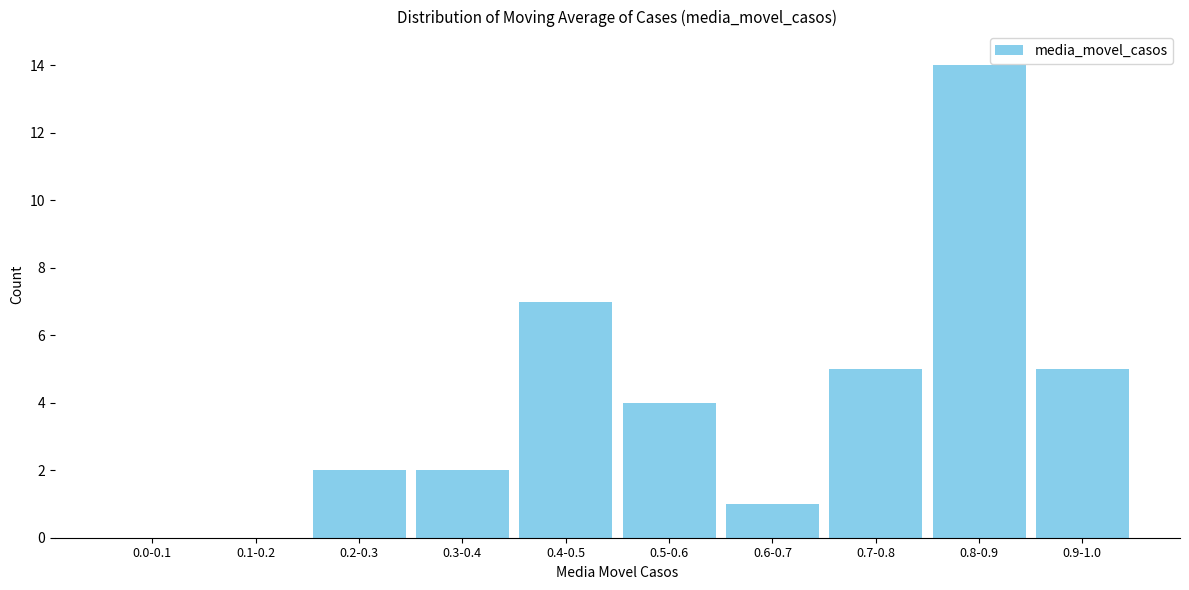

Reading left to right, what are all the values shown in this chart?

0.0-0.1=0	0.1-0.2=0	0.2-0.3=2	0.3-0.4=2	0.4-0.5=7	0.5-0.6=4	0.6-0.7=1	0.7-0.8=5	0.8-0.9=14	0.9-1.0=5